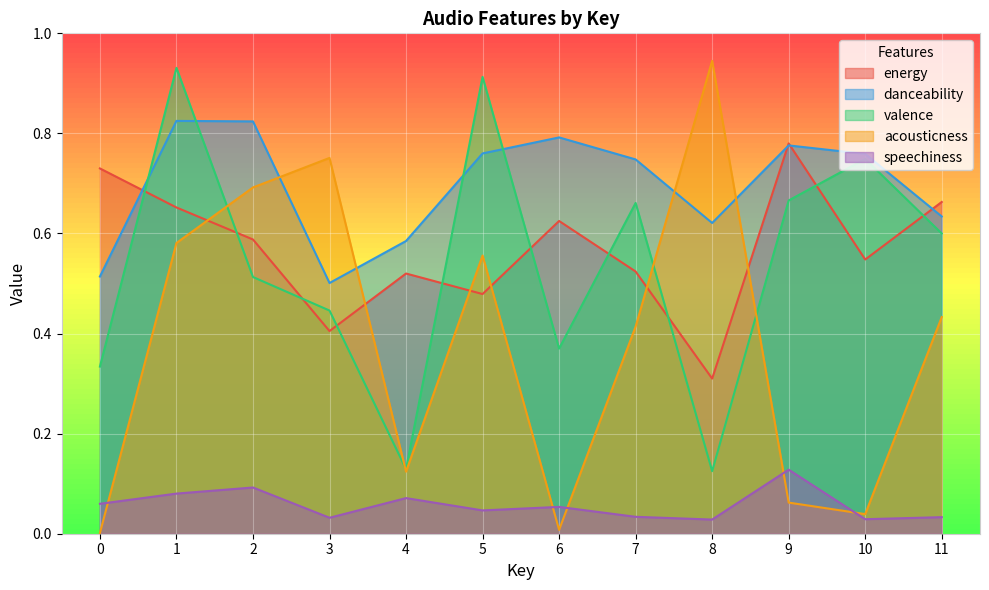

Rank the series at 3 from highest to lowest value.

acousticness, danceability, valence, energy, speechiness